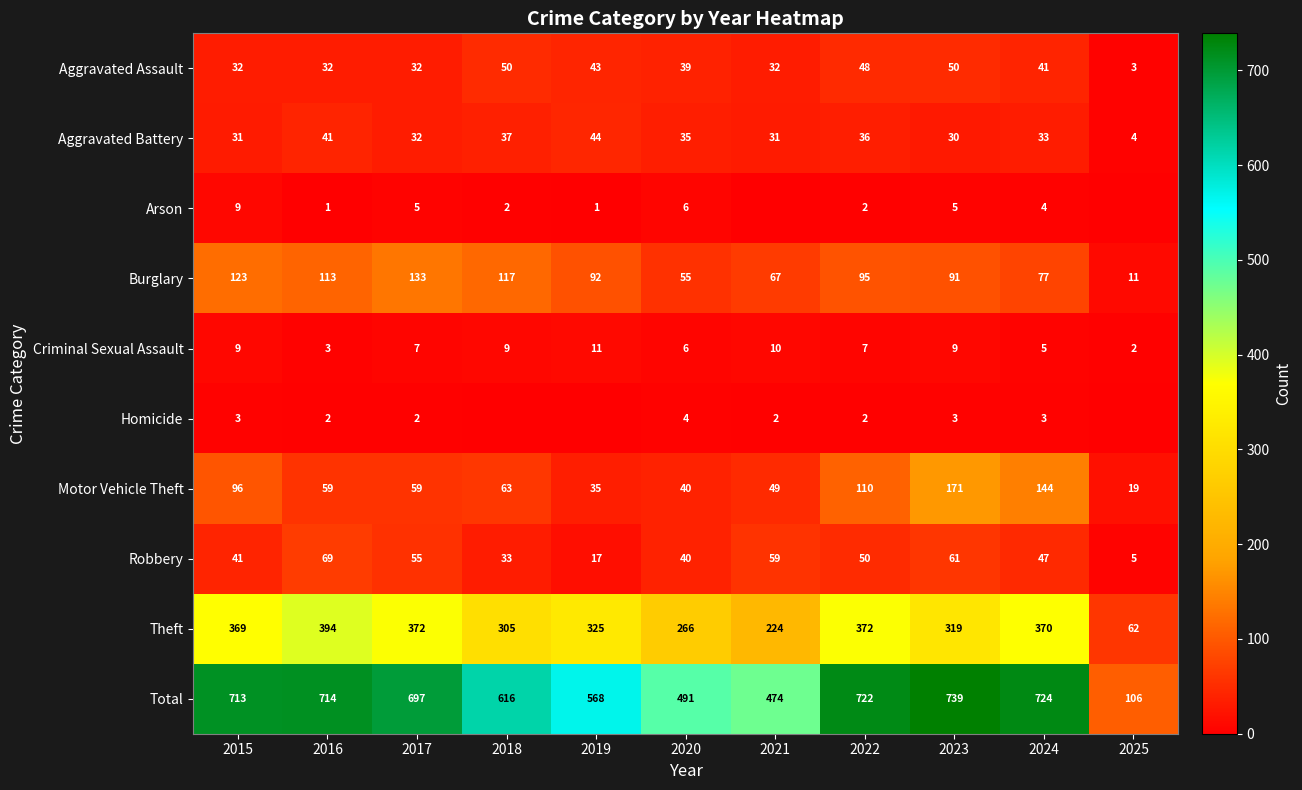

What is the average value of the Burglary series?

89